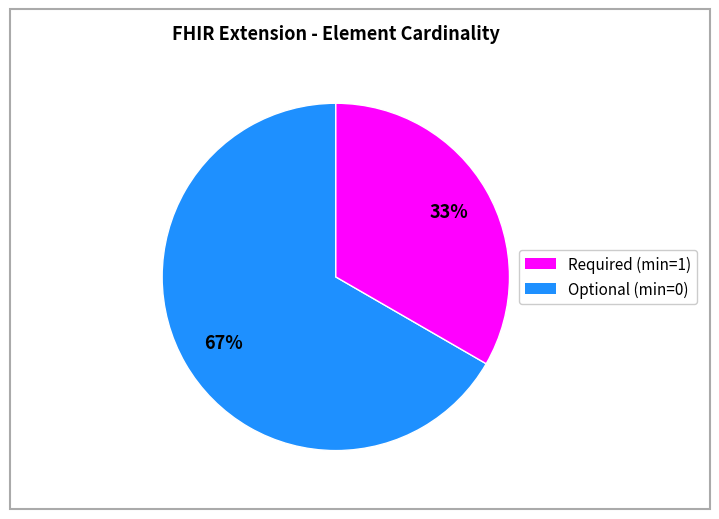

Does any single category account for the majority?

Yes